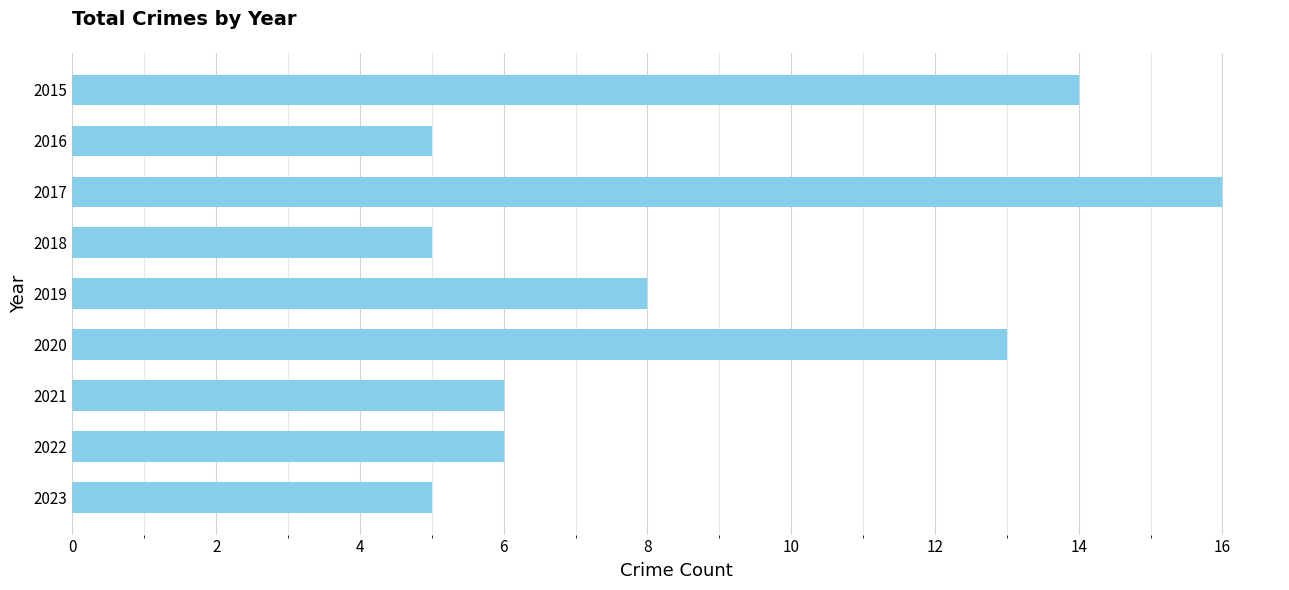

Which has a higher value, 2021 or 2020?

2020